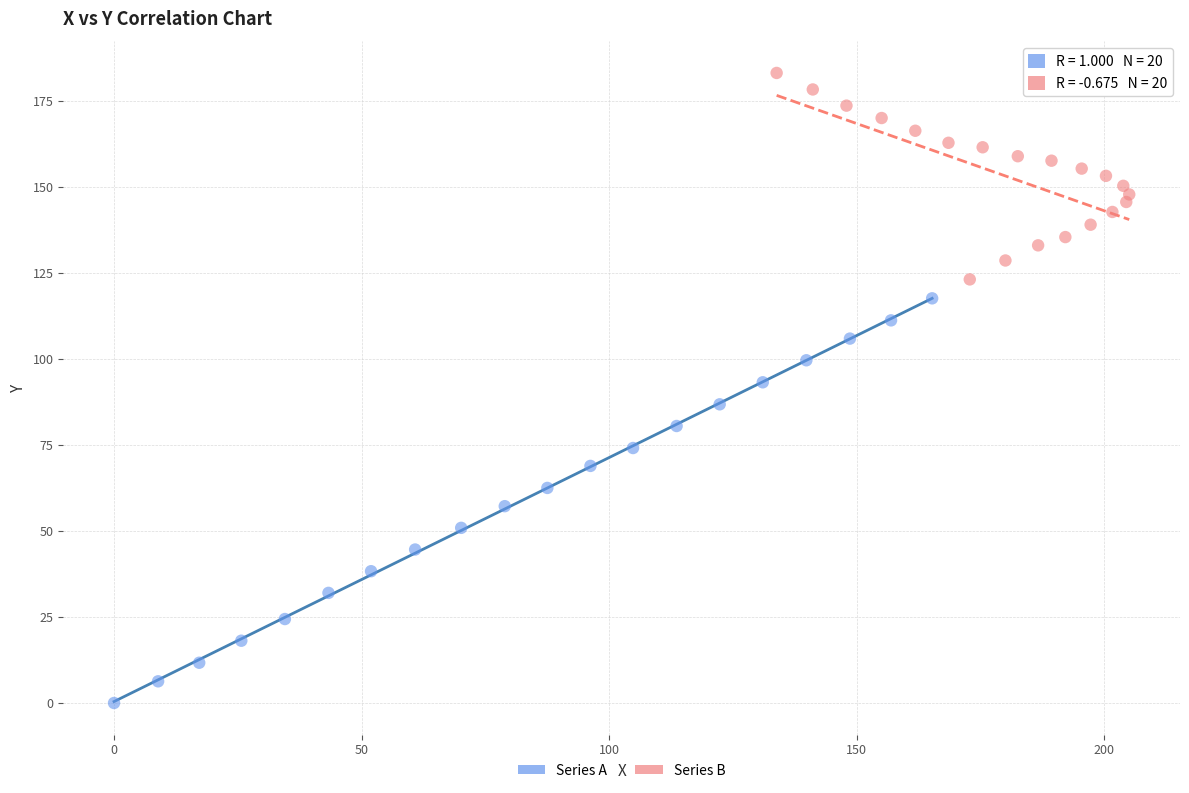

Which series contains the lowest Y value?

Series A